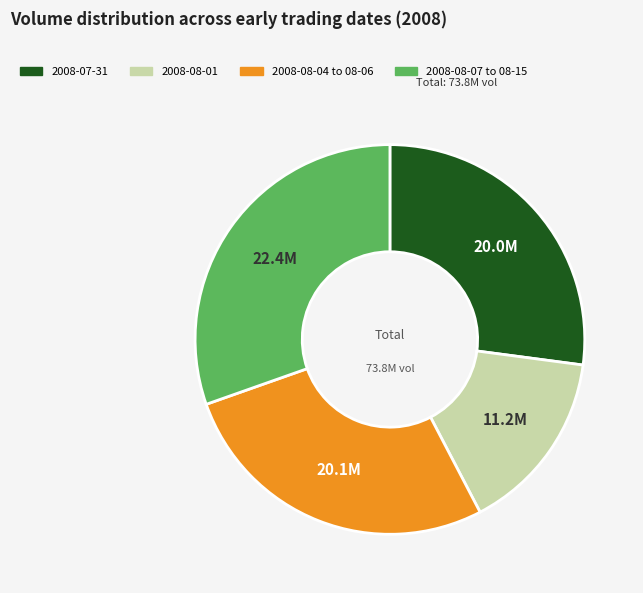

Is there a majority slice in this chart?

No